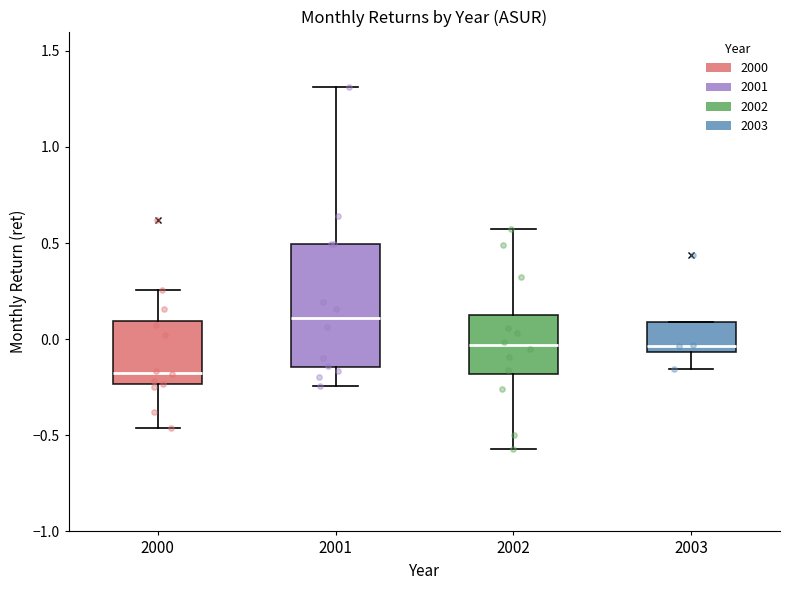

Comparing the boxes themselves (not the whiskers), which one is the tallest?

2001